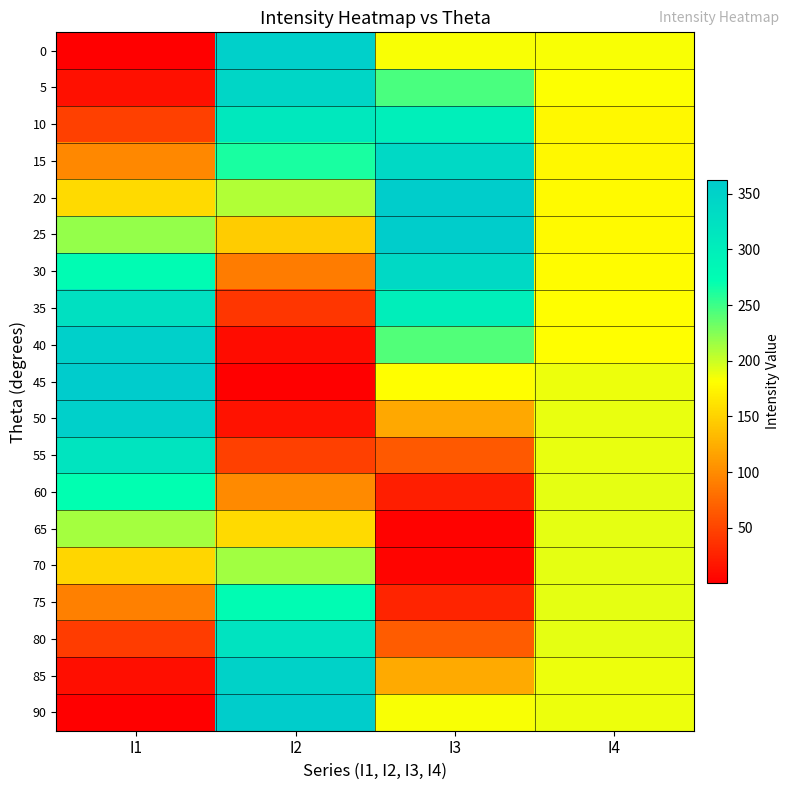

What is the smallest value displayed?

0.7